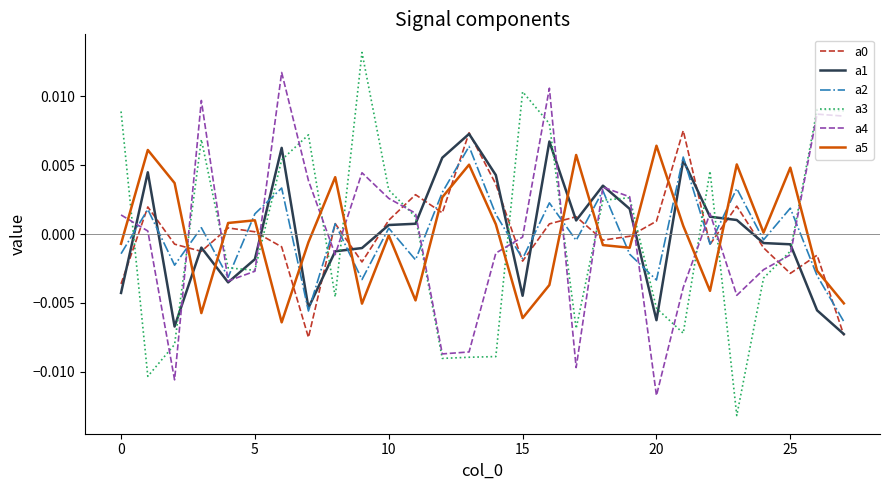

Which series has the widest spread of values?

a3